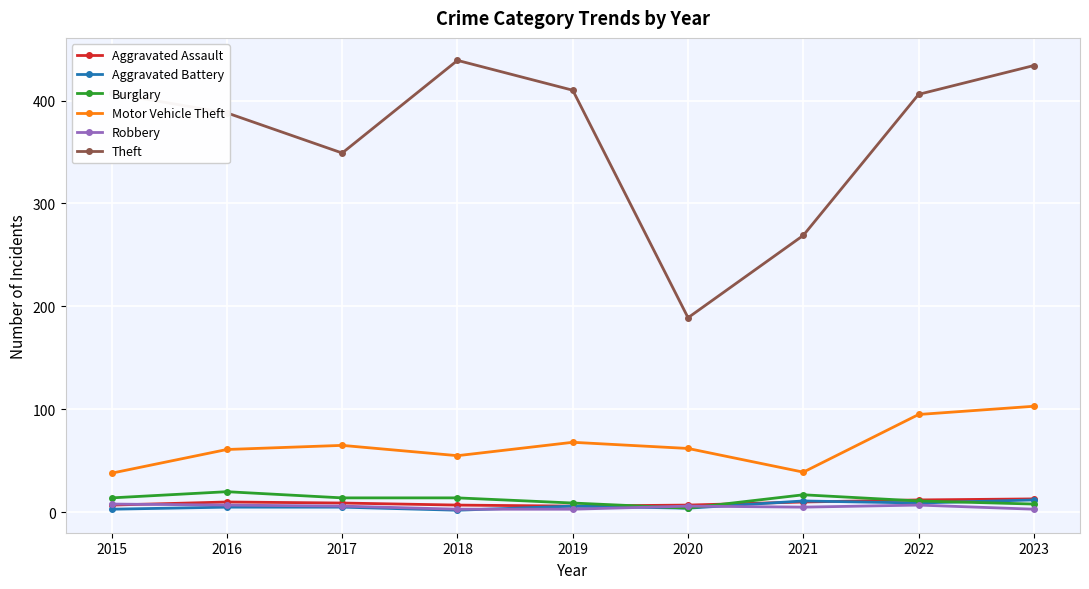

Count the number of data series in this chart.

6